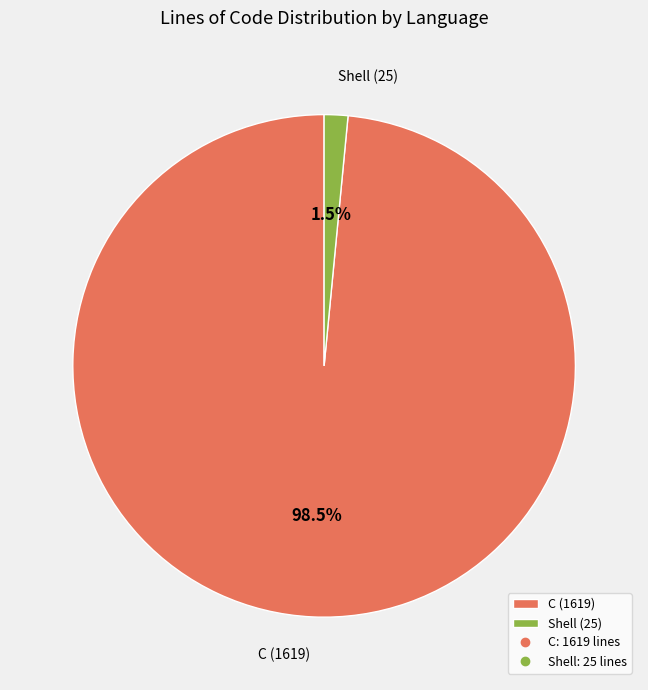

How many slices are in this pie chart?

2